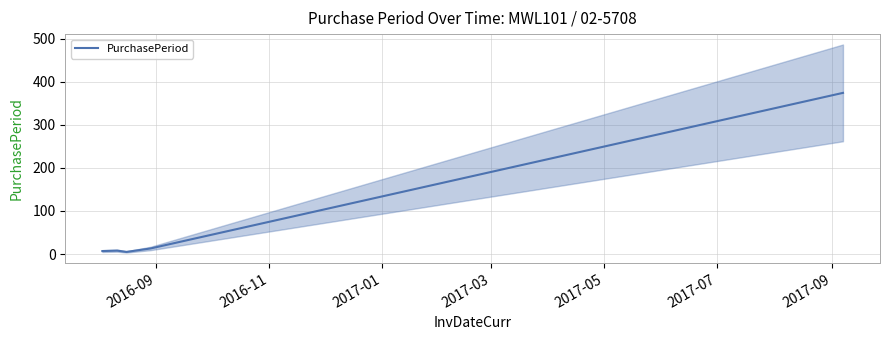

What is the maximum value for PurchasePeriod?

374